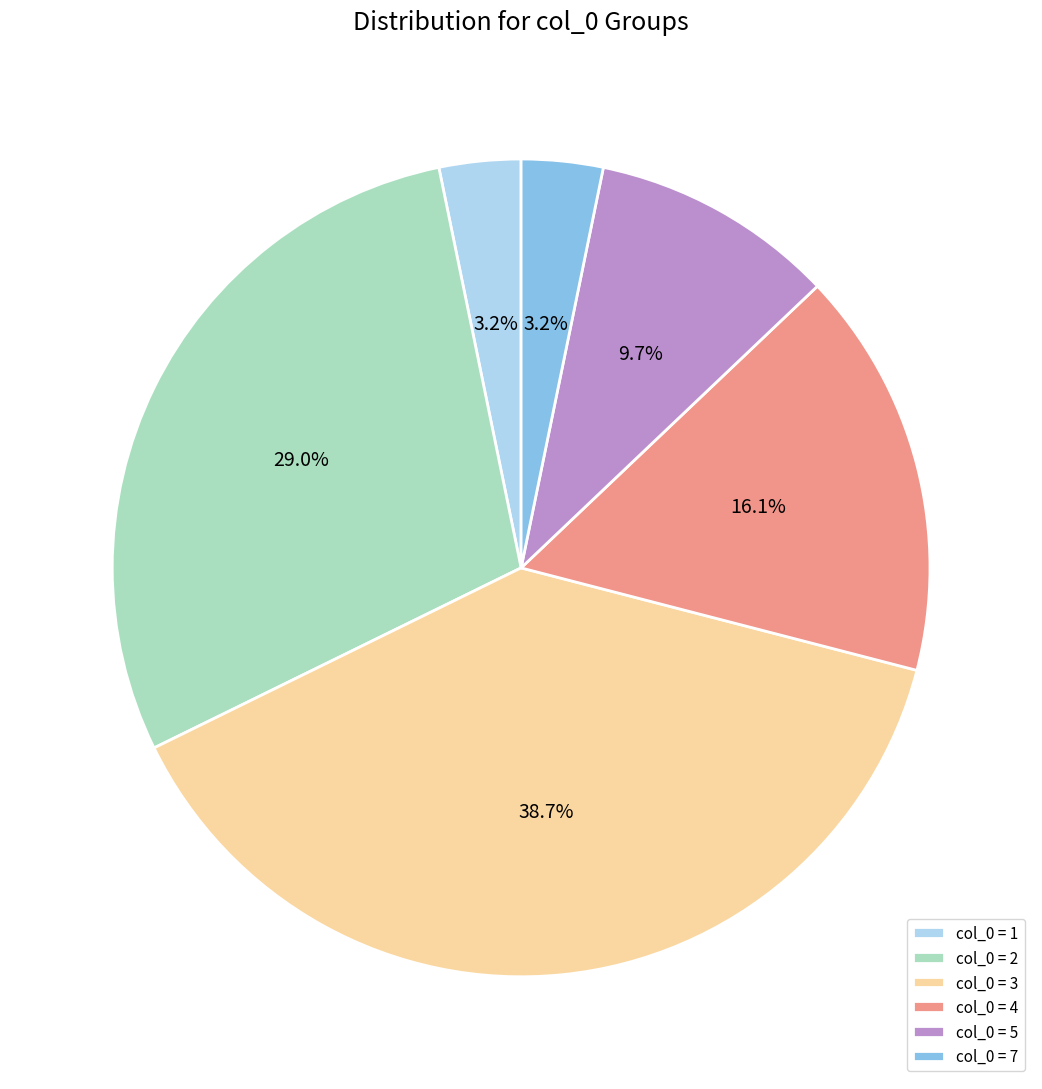

Approximately how many times larger is the value at col_0 = 2 compared to col_0 = 5?

3.0